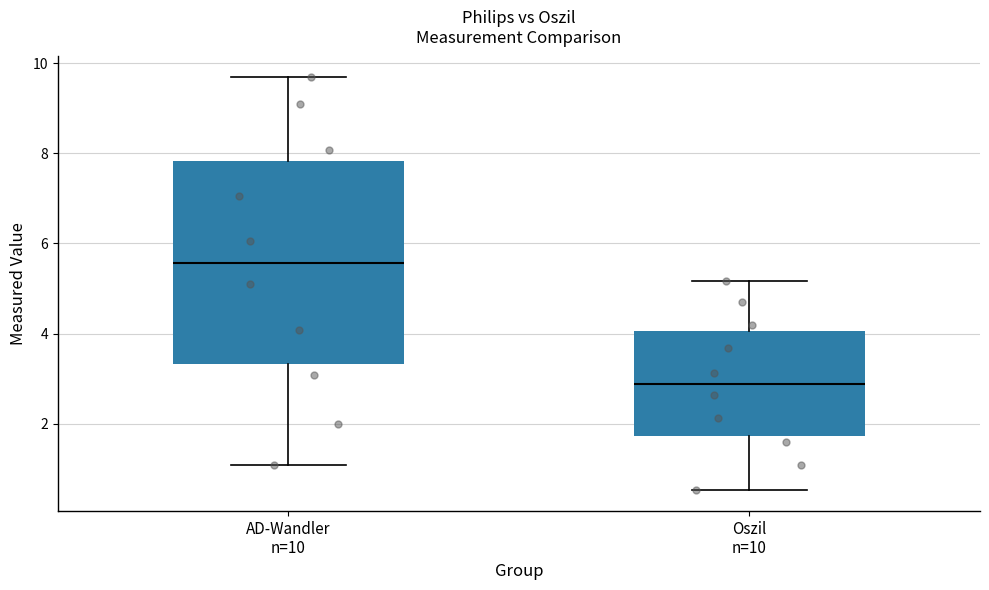

Reading left to right, read every box against the y-axis: the position of its median line, the range the box covers, and the ends of its whiskers. The values are not printed on the chart, so give them approximately, as read against the axis.

AD-Wandler n=10: median 5.6, box 3.4 to 7.8, whiskers 1.0 to 9.6
Oszil n=10: median 2.8, box 1.8 to 4.0, whiskers 0.6 to 5.2